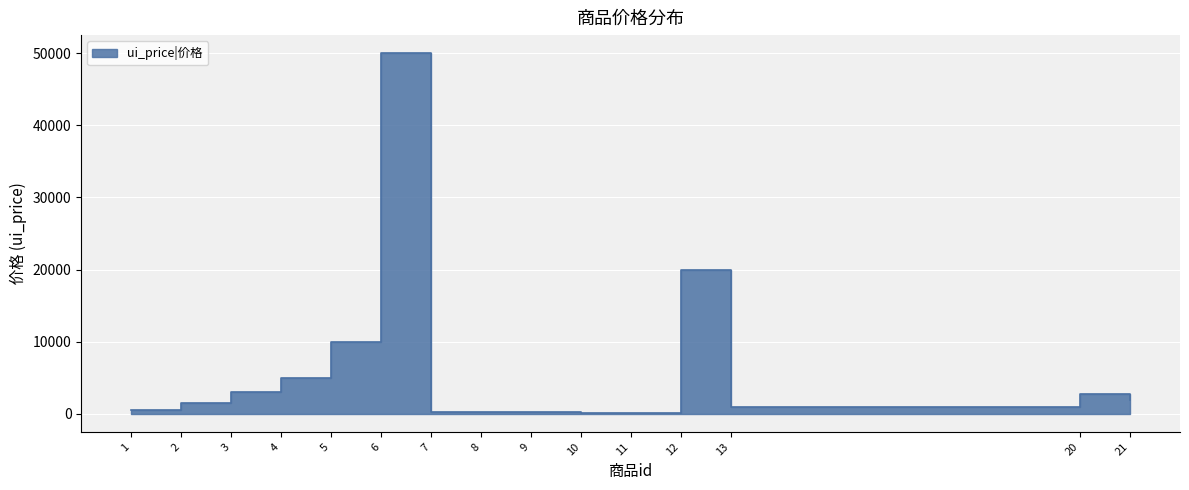

Rank the categories by value from lowest to highest.

10, 11, 7, 8, 9, 1, 13, 2, 21, 20, 3, 4, 5, 12, 6